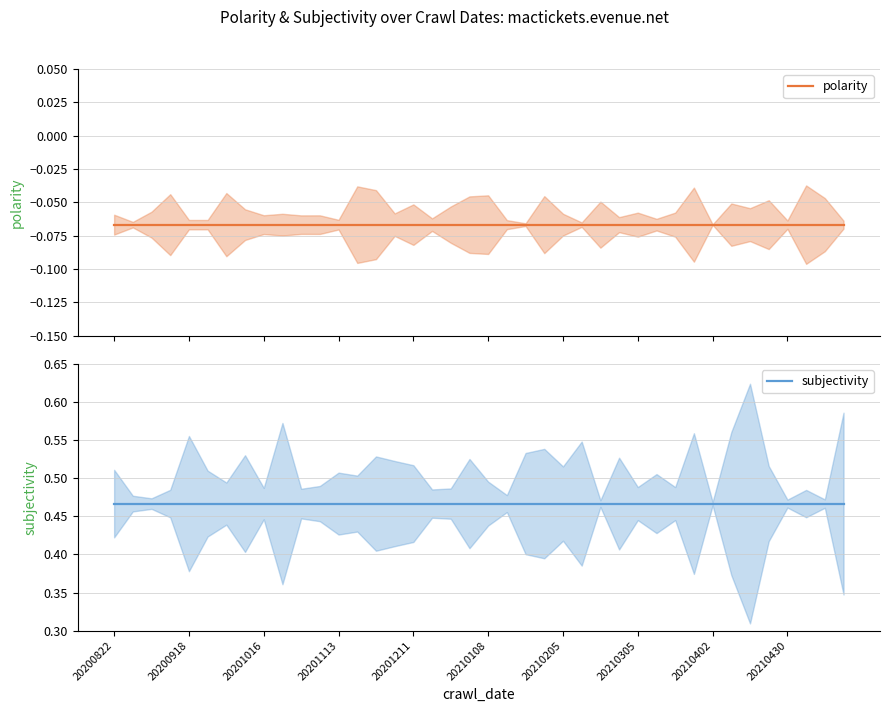

The value of subjectivity at 38 is 0.5. True or false?

True